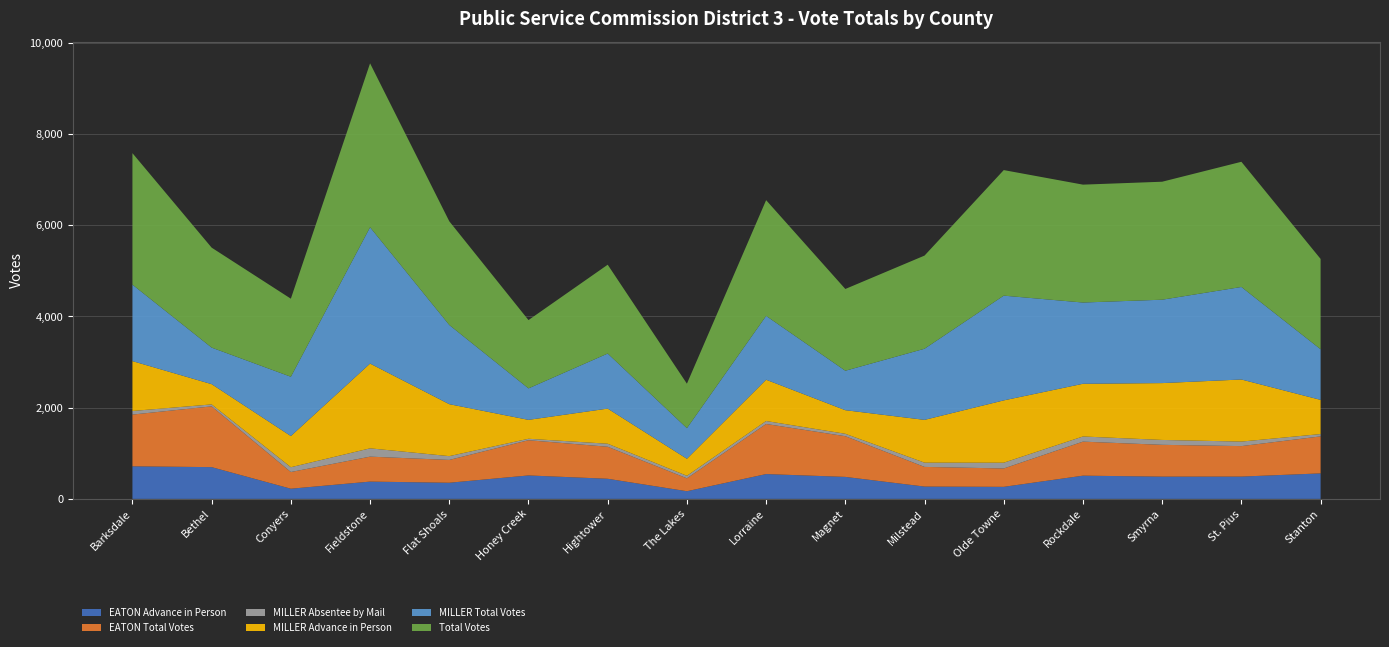

Reading right to left, extract all data points from this chart.

EATON Advance in Person: 559	489	488	509	264	270	482	544	168	441	514	354	379	223	696	714
EATON Total Votes: 811	668	697	746	403	431	892	1098	283	702	772	500	547	366	1332	1134
MILLER Absentee by Mail: 51	99	107	113	126	93	53	65	55	66	32	83	182	105	43	79
MILLER Advance in Person: 749	1361	1246	1155	1366	938	517	905	373	770	414	1139	1858	683	444	1093
MILLER Total Votes: 1110	2028	1828	1781	2296	1559	865	1399	671	1207	690	1736	2988	1300	801	1676
Total Votes: 1980	2744	2586	2584	2752	2042	1792	2537	975	1947	1497	2273	3593	1711	2191	2882